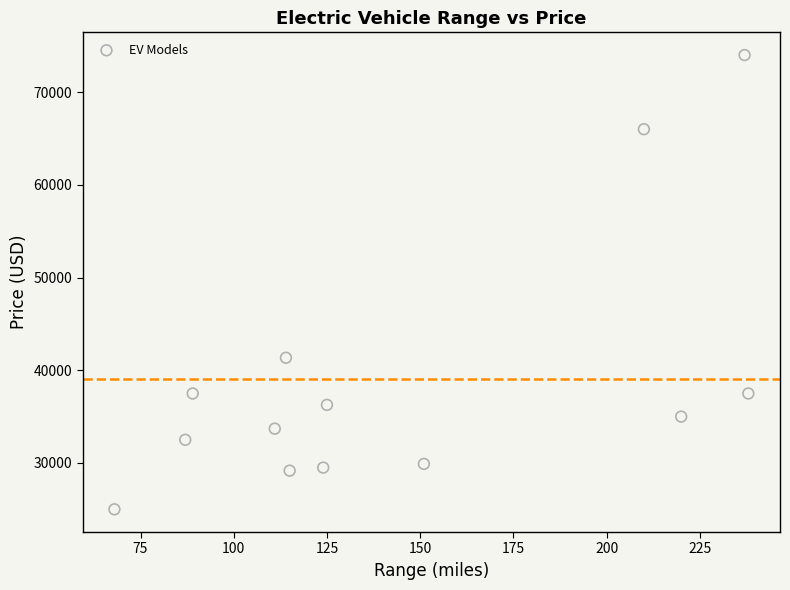

What is the range of Y values (max minus min)?

49000